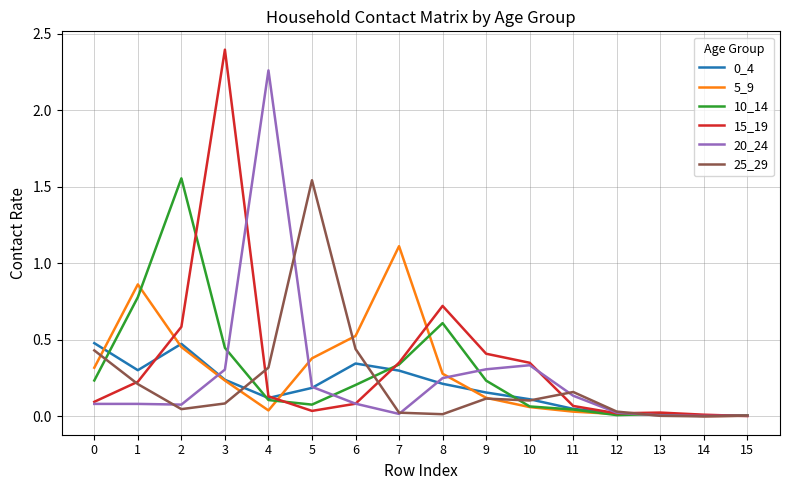

At which category does 0_4 reach its first local peak?

2